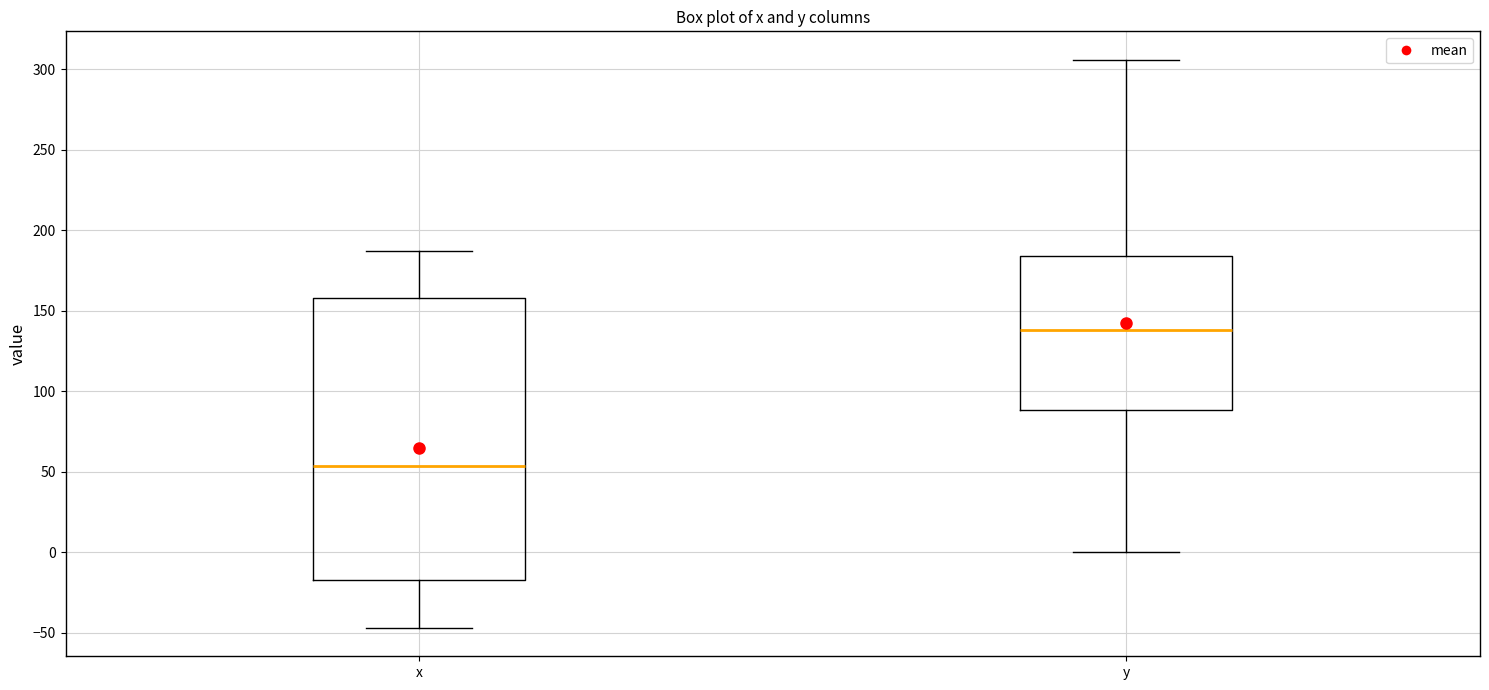

Reading left to right, read every box against the y-axis: the position of its median line, the range the box covers, and the ends of its whiskers. The values are not printed on the chart, so give them approximately, as read against the axis.

x: median 55, box -15 to 160, whiskers -45 to 185
y: median 140, box 90 to 185, whiskers 0 to 305